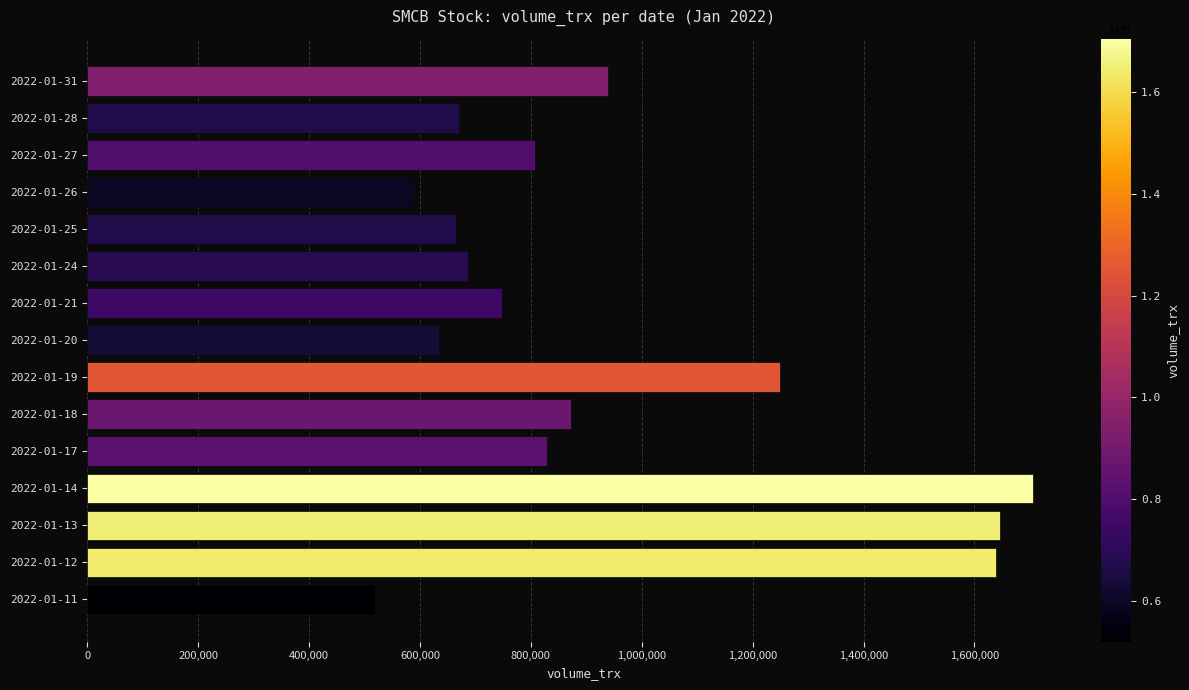

Is it true that the value at 2022-01-14 is 1083685?

False